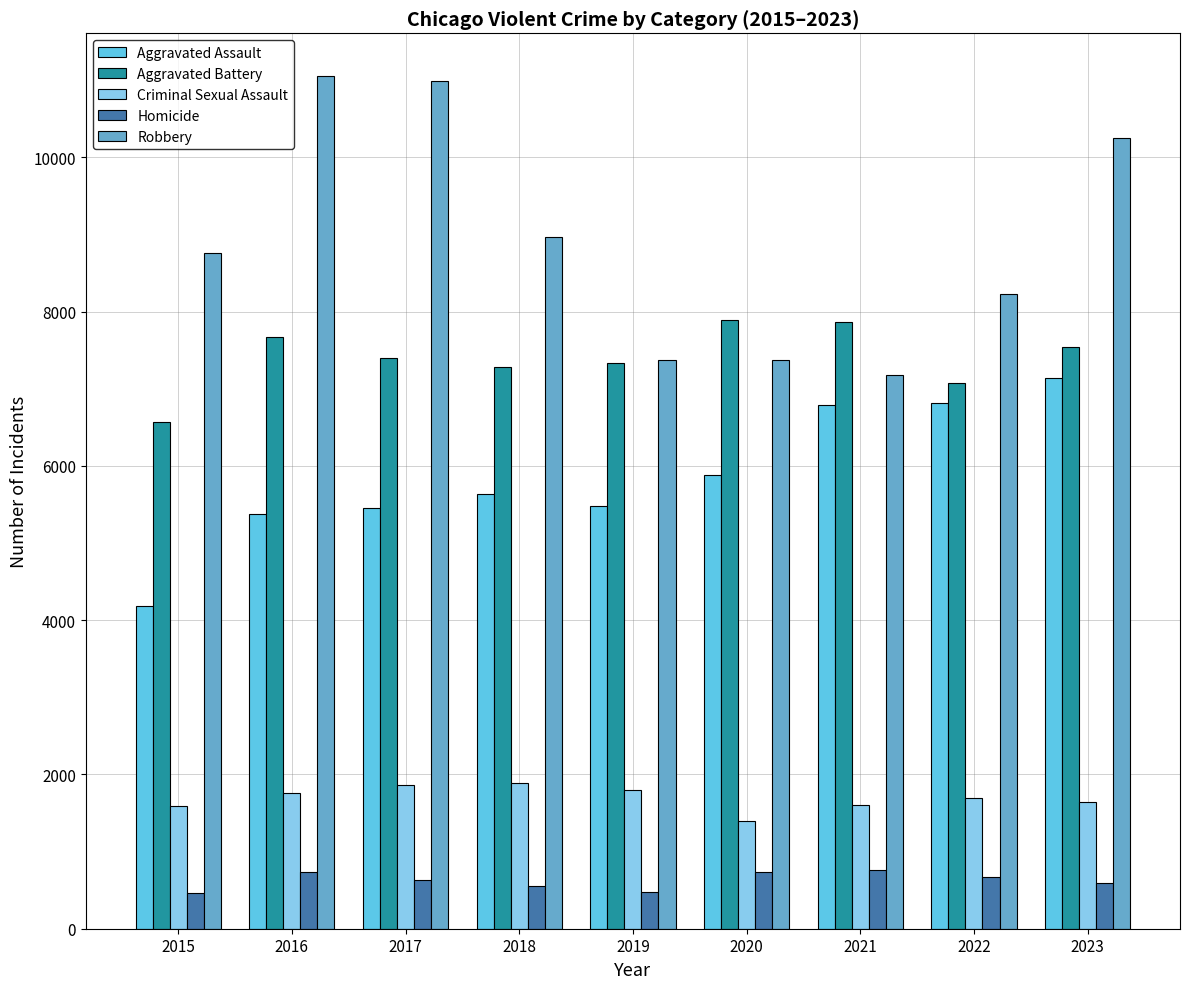

What is the difference between the second highest and minimum values in the Aggravated Assault series?

2636